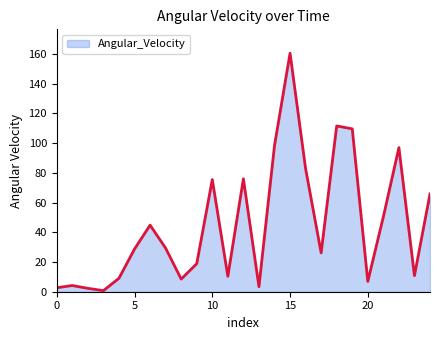

What is the average value?

45.4